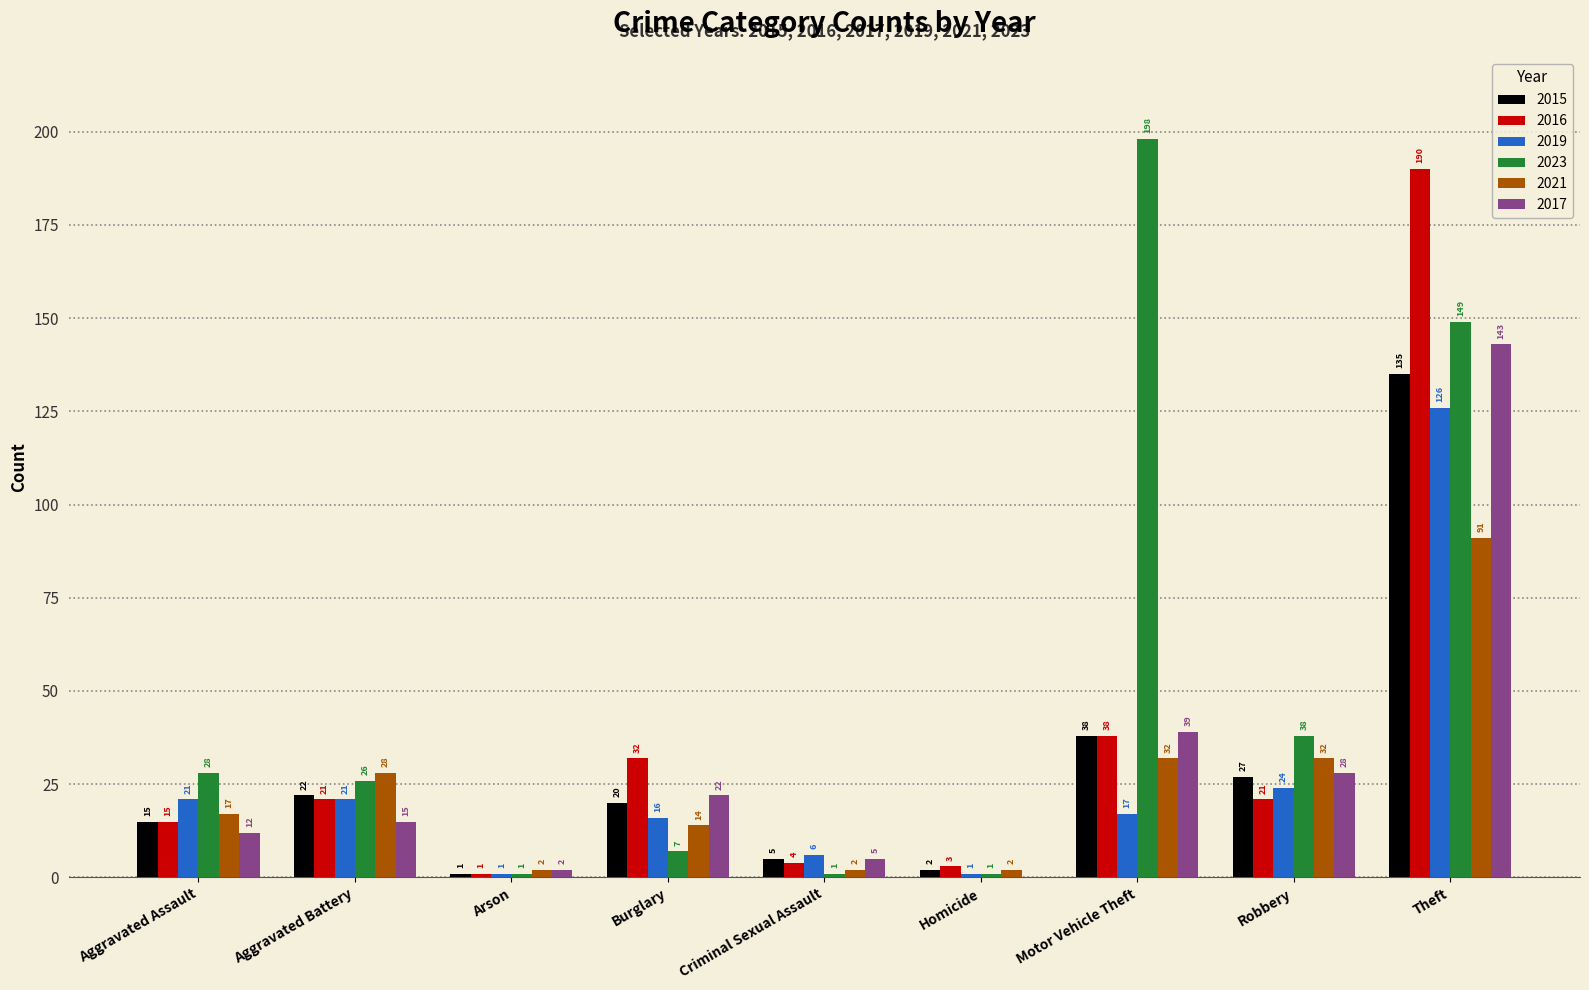

At which label does 2015 first exceed 20?

Aggravated Battery